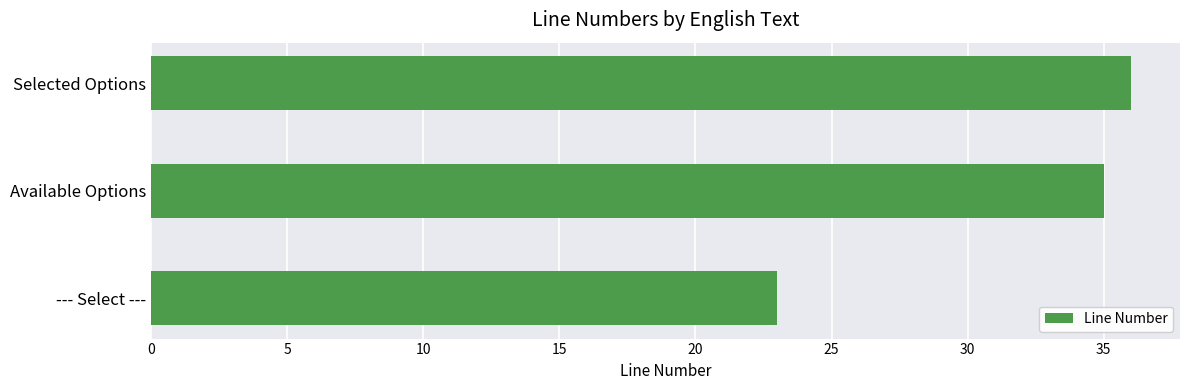

The value at Selected Options is 36. True or false?

True